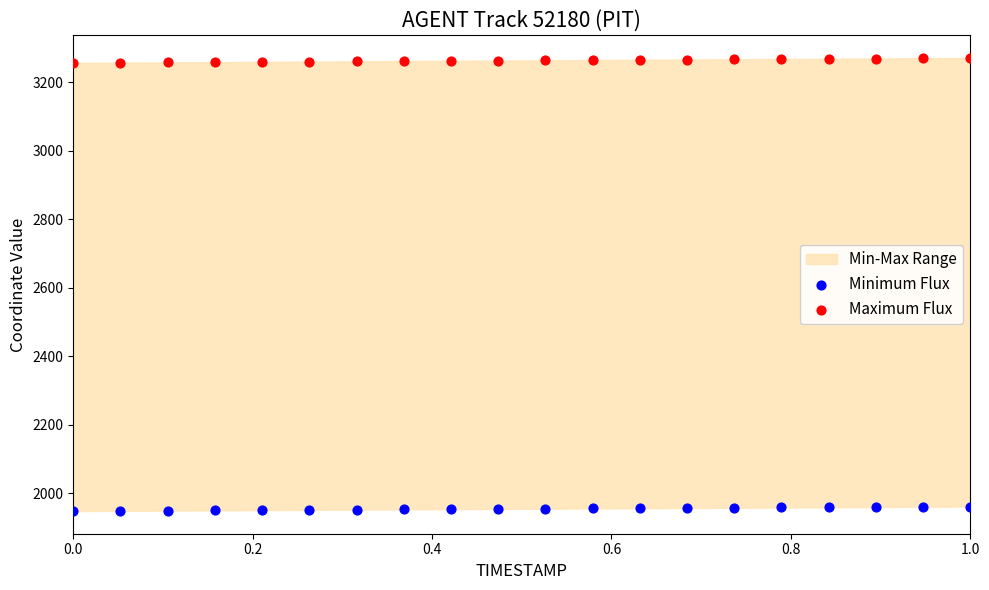

Which series reaches the maximum Y coordinate?

Maximum Flux